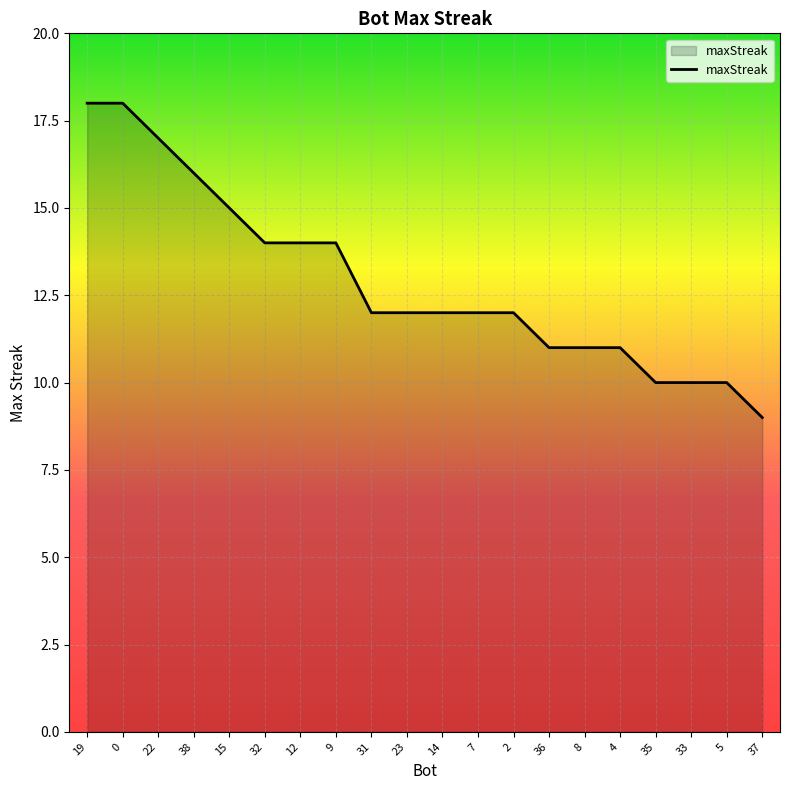

What is the greatest value displayed?

18